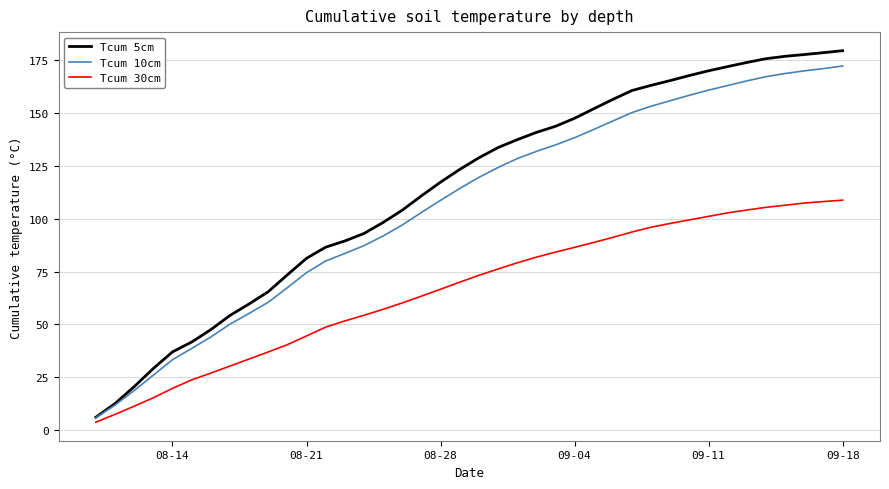

Which series has the largest range (max minus min)?

Tcum 5cm